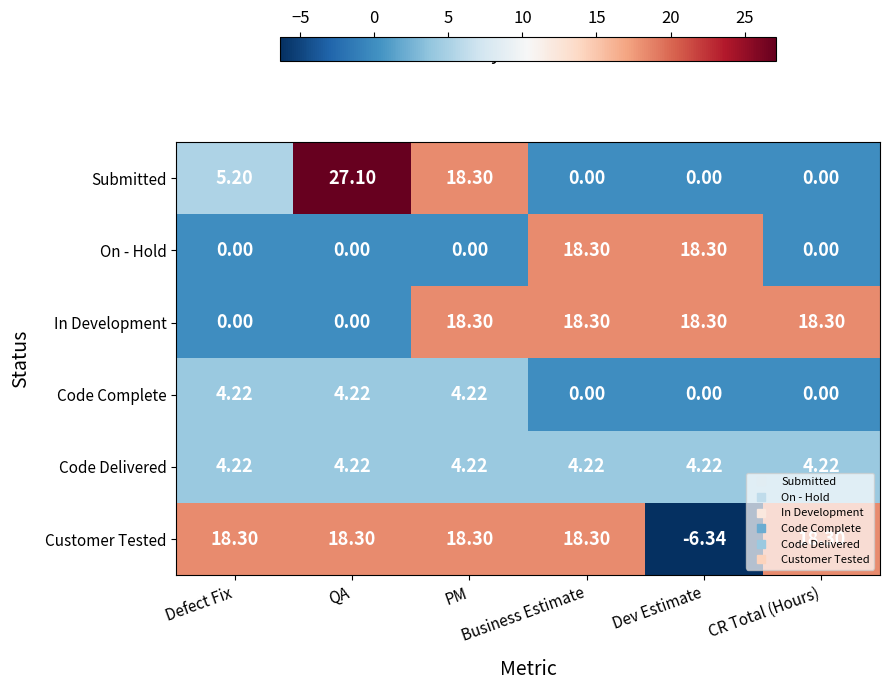

Which category has the lowest value across all series?

Dev Estimate